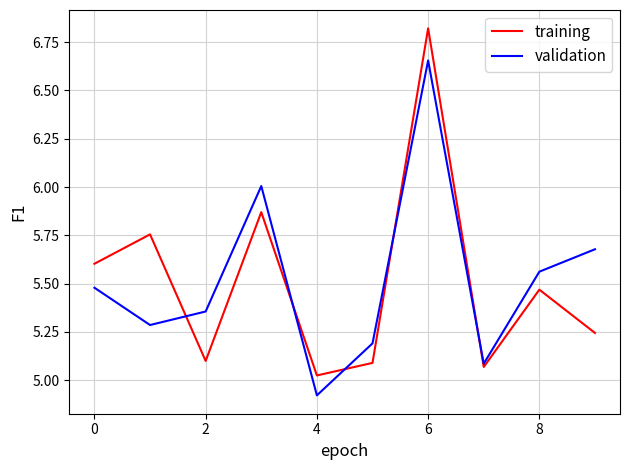

List the series in order of their peak value, highest first.

training, validation